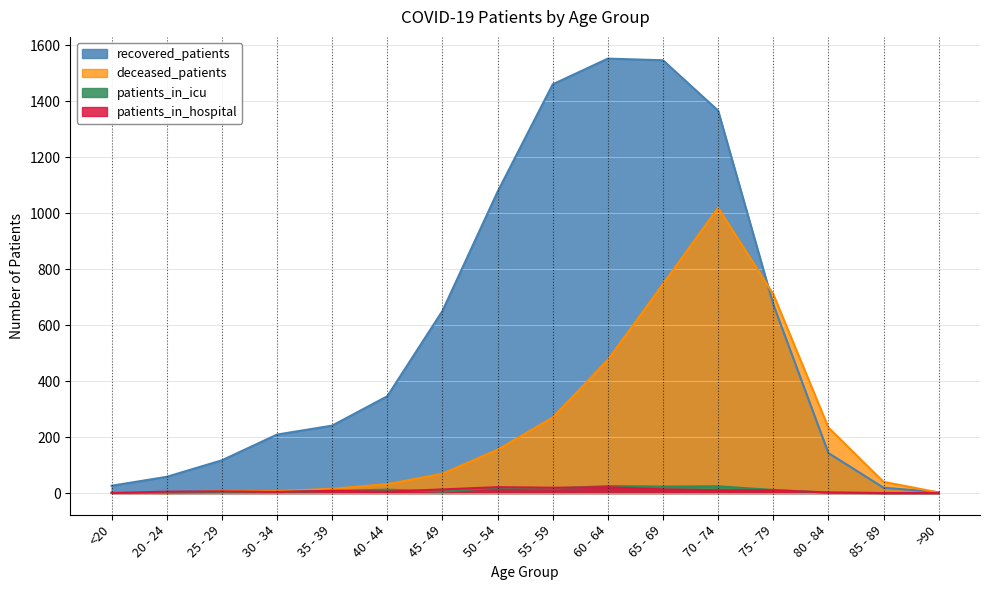

How many lines are shown in the chart?

4